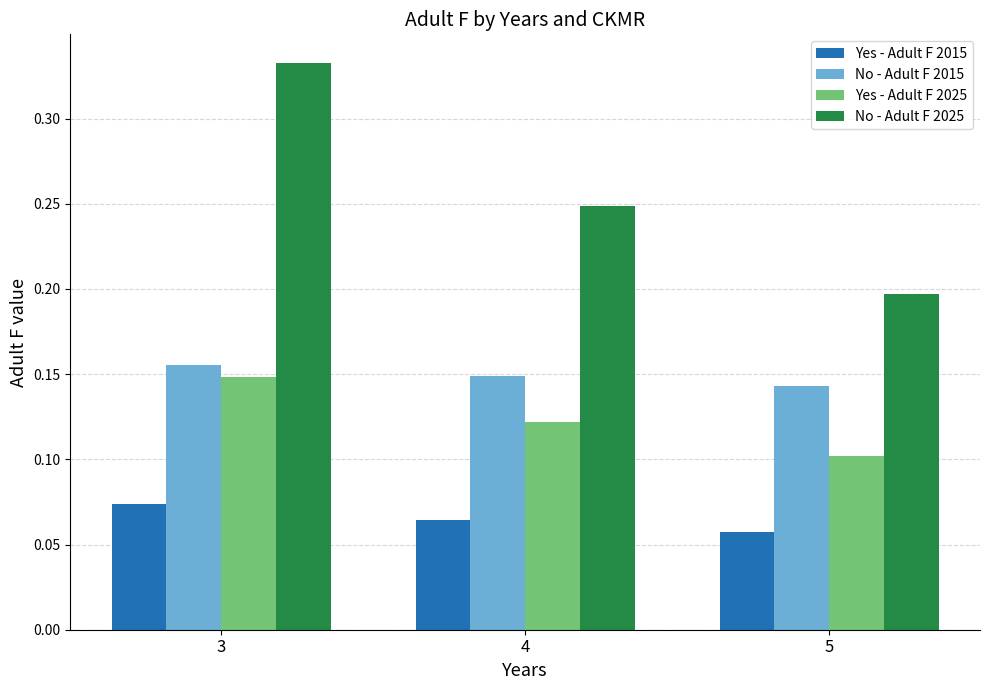

What is the sum of the No - Adult F 2025 values at 5 and 4?

0.4